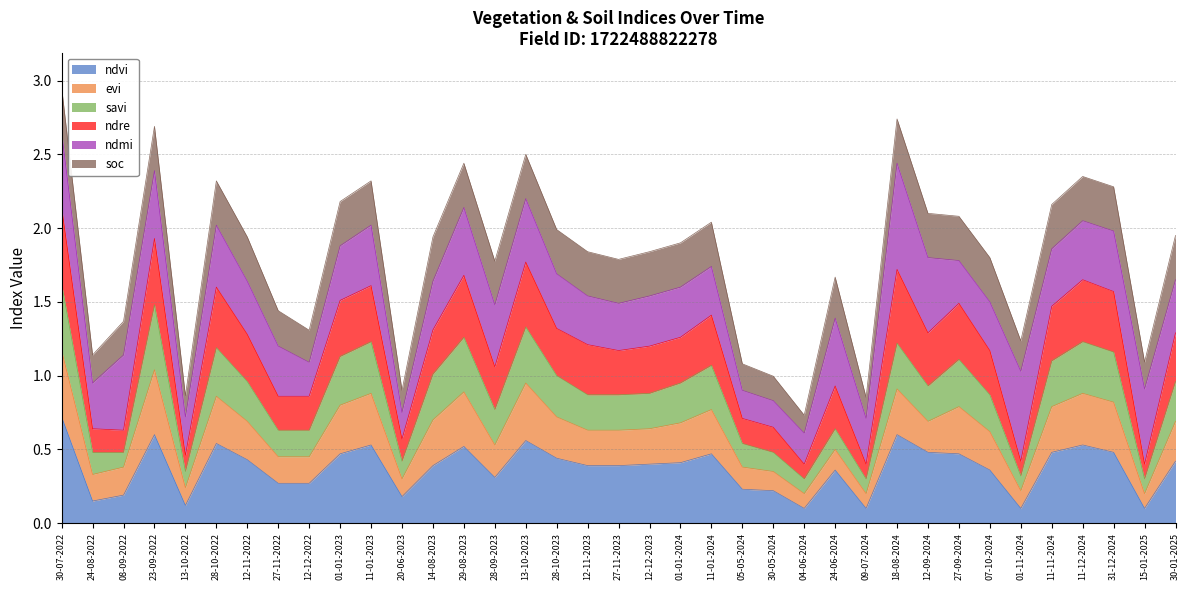

The value of ndvi at 11-01-2023 is 0.5. True or false?

True